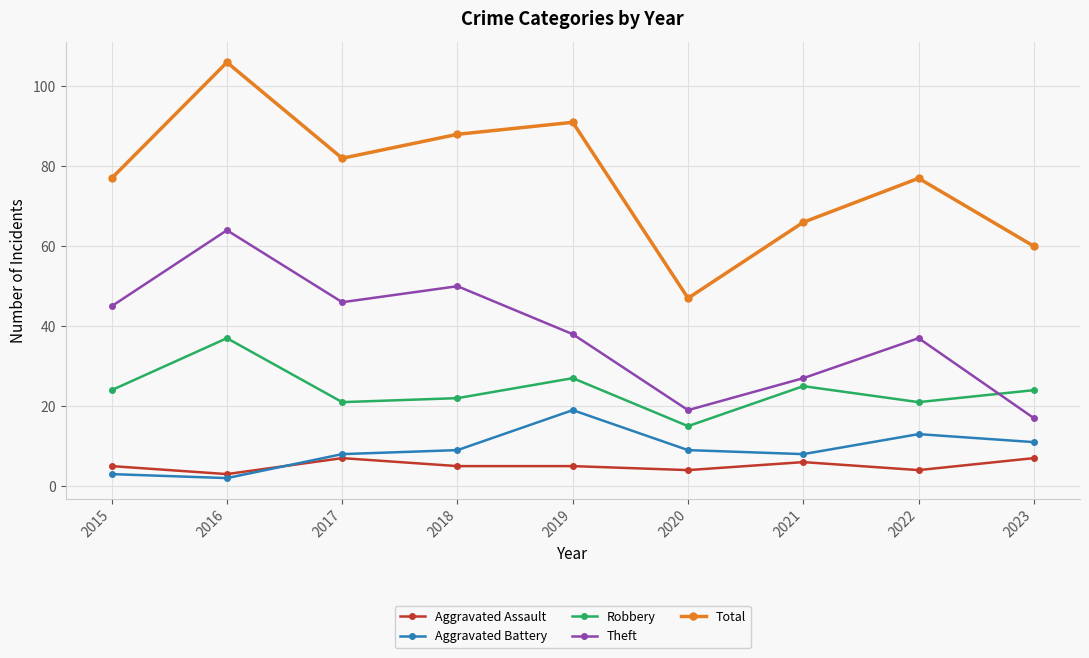

What is the value of the Aggravated Assault point at the 5th from the left?

5